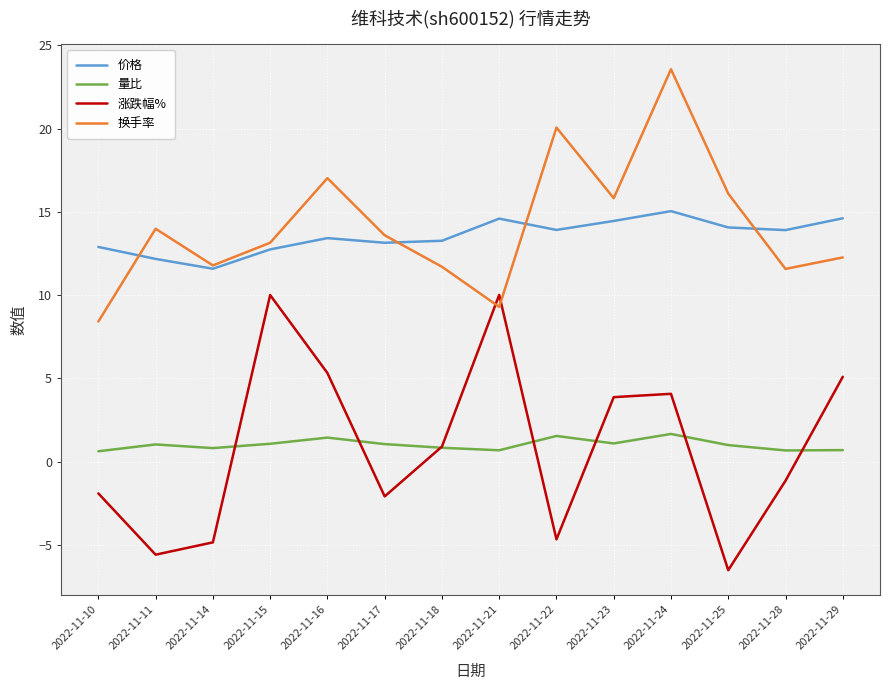

Which series changed the most between 2022-11-18 and 2022-11-23?

换手率